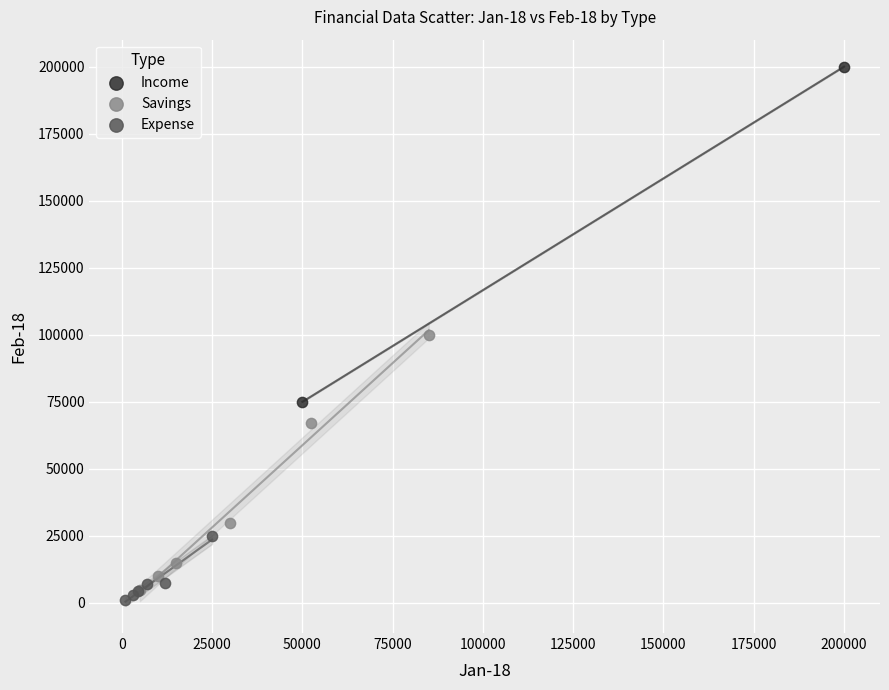

What are all the series names shown in the legend?

Income, Savings, Expense